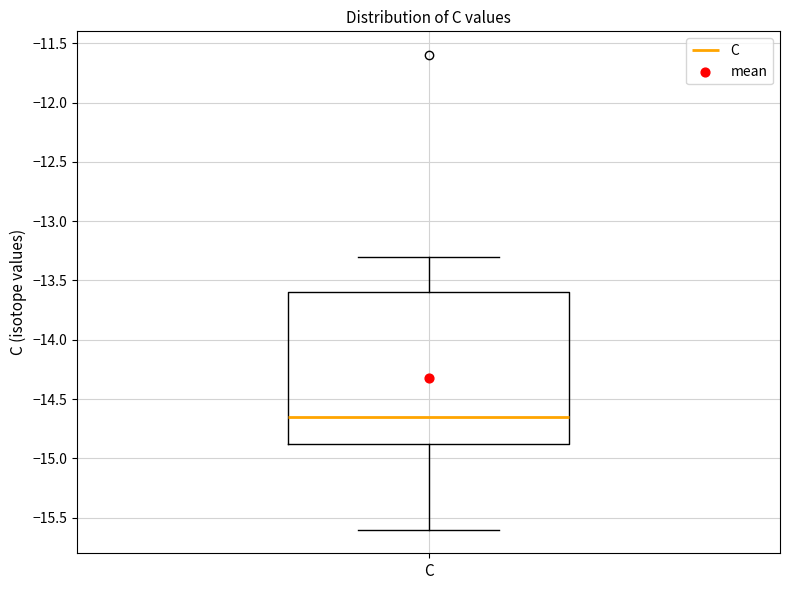

Transcribe this box plot: give where the median line is, the range the box spans, and where the two whiskers end, as read against the y-axis. The values are not printed on the chart, so give them approximately, as read against the axis.

median -14.65, box -14.85 to -13.60, whiskers -15.60 to -13.30